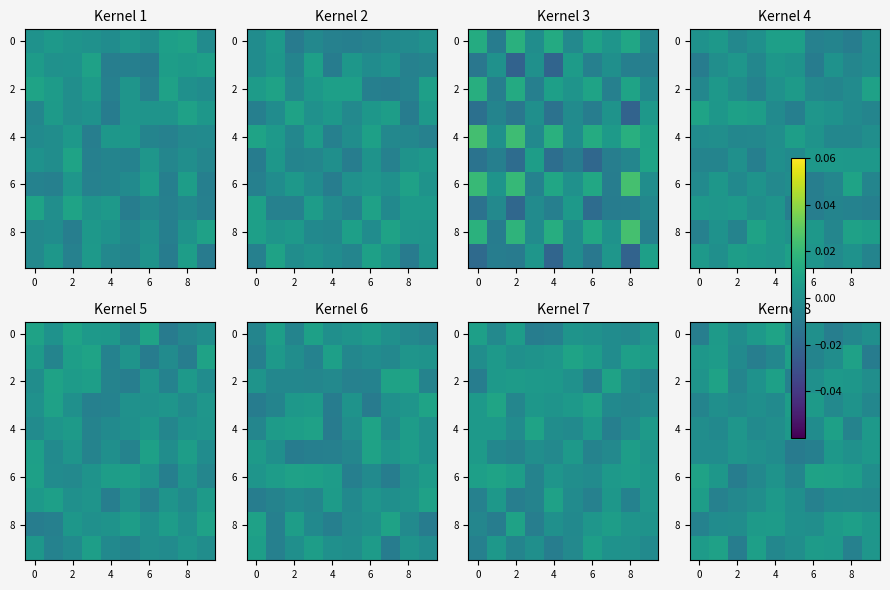

How many data points does each series have?

10